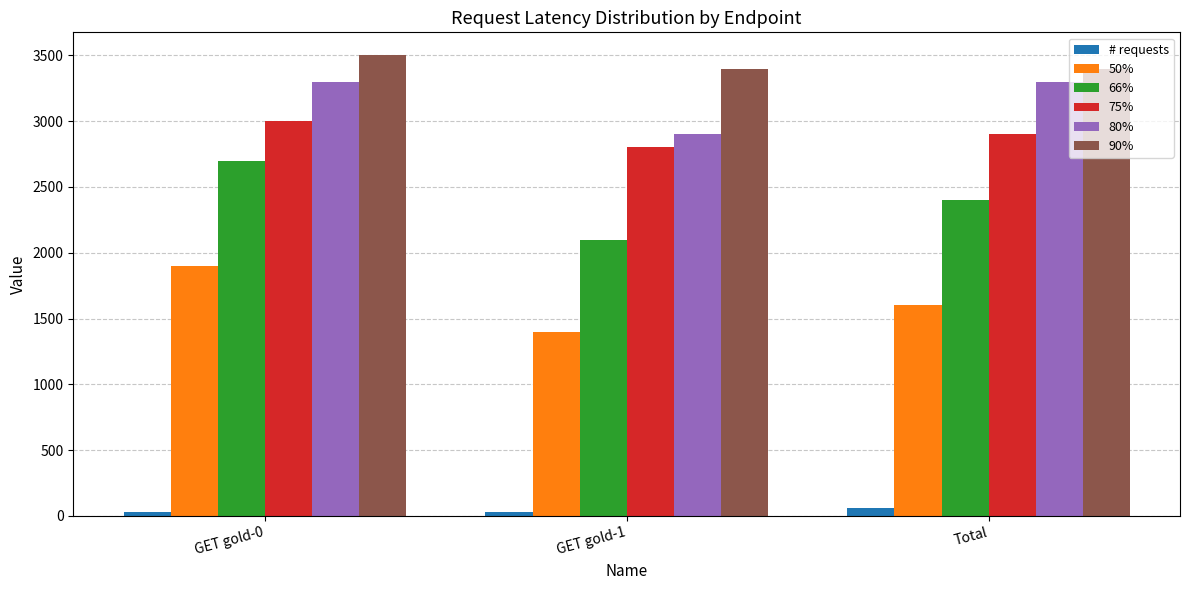

How many values in the 75% series are below 2900?

1